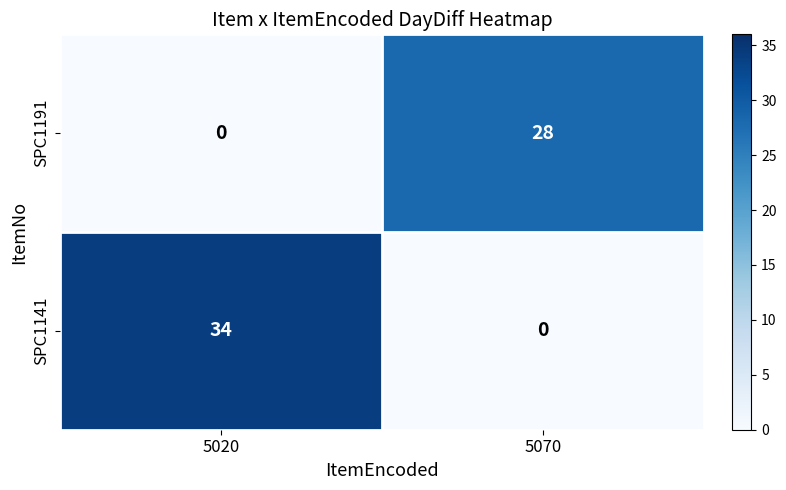

True or false: SPC1141 has a value of -22 at 5070.

False